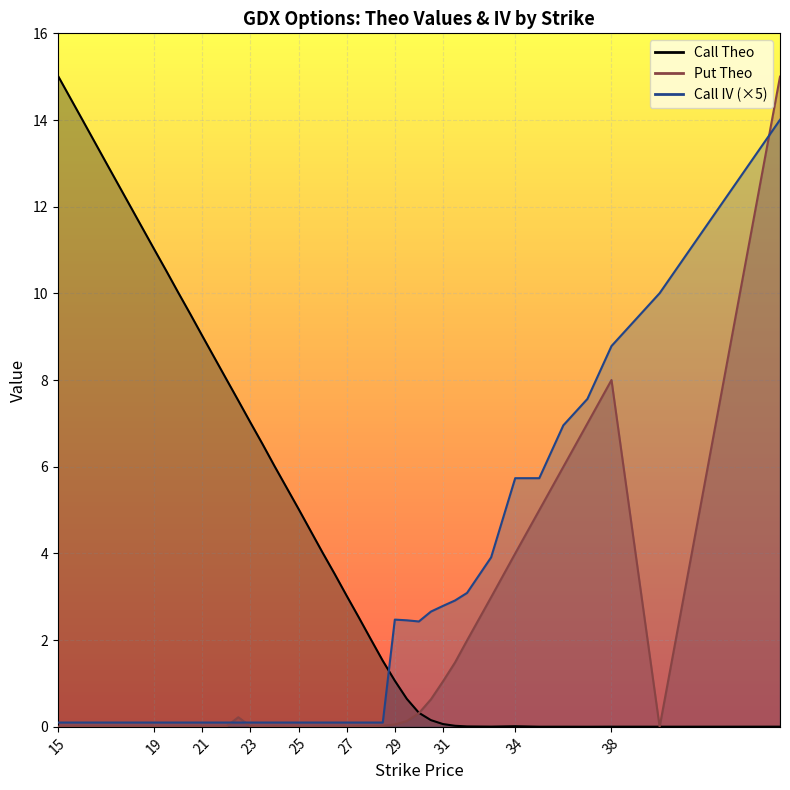

At 37, list the series in order from largest to smallest.

Call IV, Put Theo, Call Theo